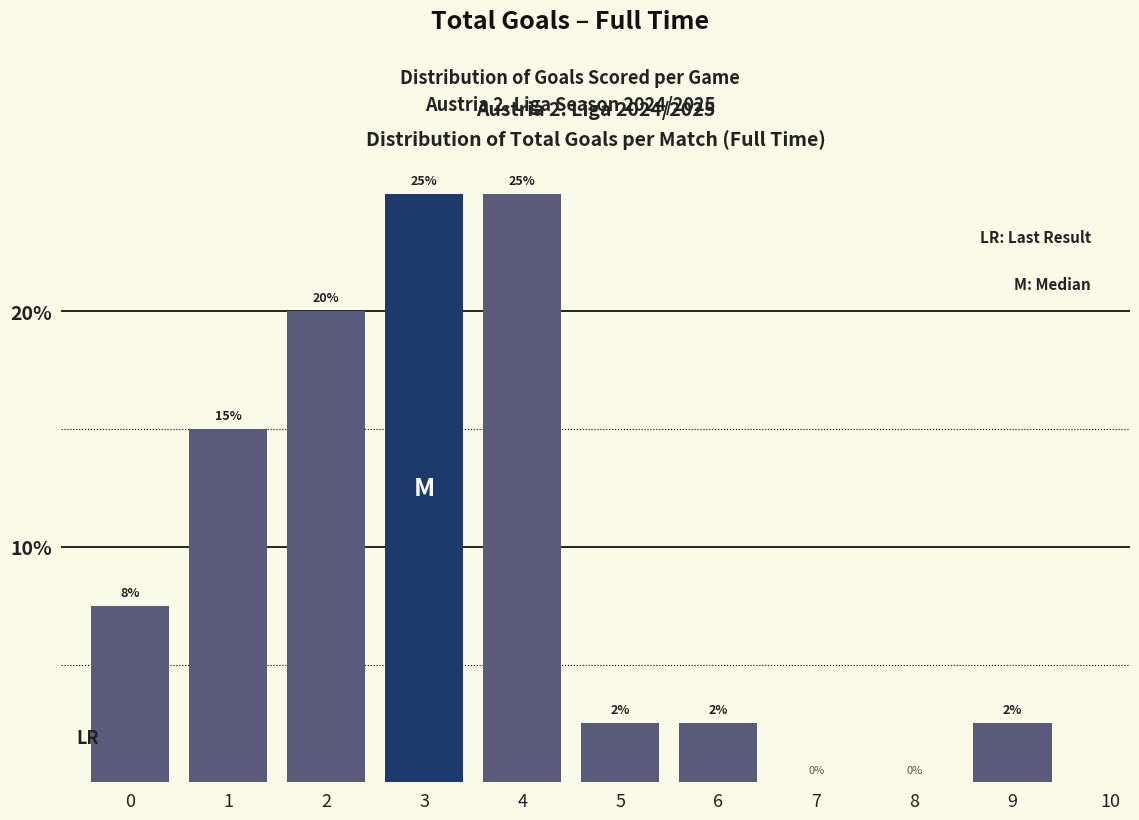

What is the sum of the values at 3 and 4?

50.0